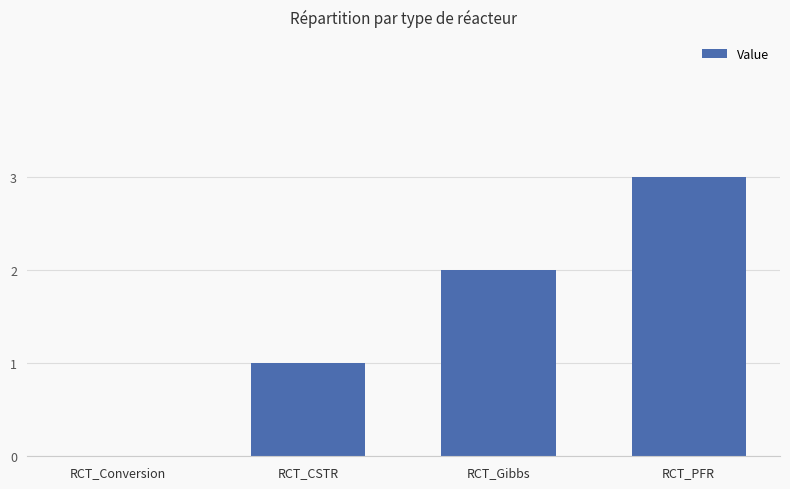

Which has a higher value, RCT_PFR or RCT_Conversion?

RCT_PFR